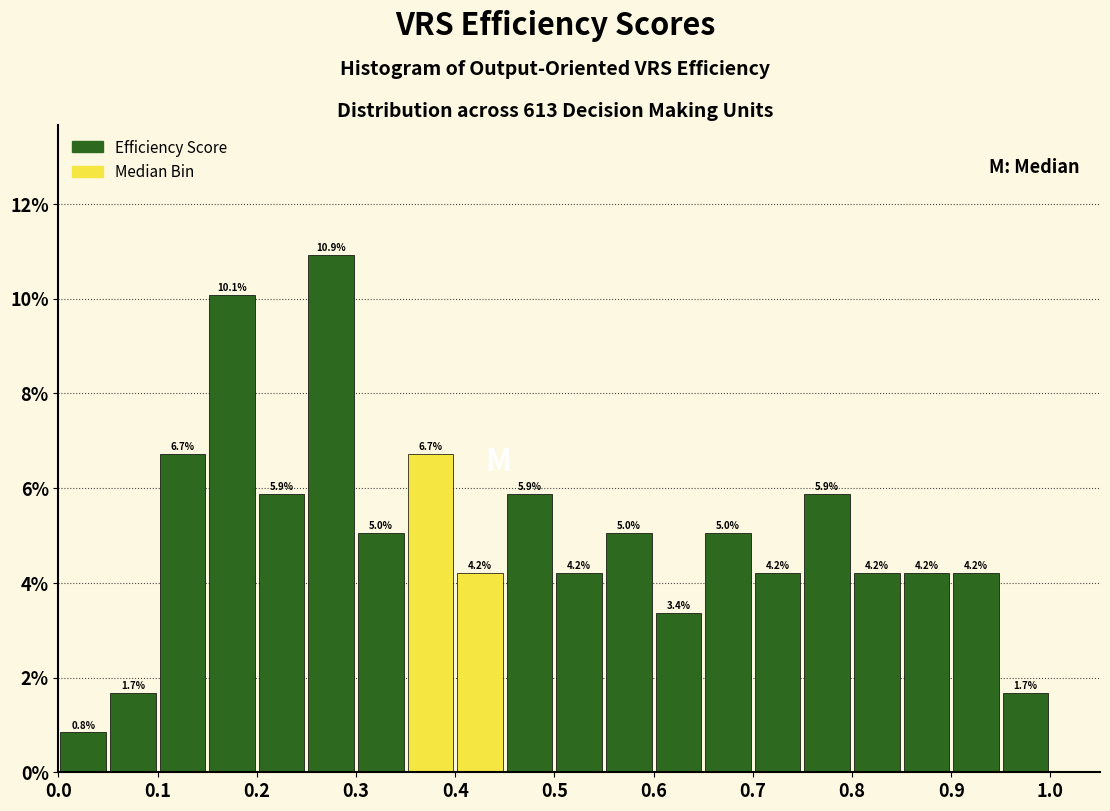

Reading left to right, transcribe this chart: for each bar, give the range it covers on the x-axis and its height.

0.00 to 0.05: 0.8
0.05 to 0.10: 1.7
0.10 to 0.15: 6.7
0.15 to 0.20: 10.1
0.20 to 0.25: 5.9
0.25 to 0.30: 10.9
0.30 to 0.35: 5.0
0.35 to 0.40: 6.7
0.40 to 0.45: 4.2
0.45 to 0.50: 5.9
0.50 to 0.55: 4.2
0.55 to 0.60: 5.0
0.60 to 0.65: 3.4
0.65 to 0.70: 5.0
0.70 to 0.75: 4.2
0.75 to 0.80: 5.9
0.80 to 0.85: 4.2
0.85 to 0.90: 4.2
0.90 to 0.95: 4.2
0.95 to 1.00: 1.7